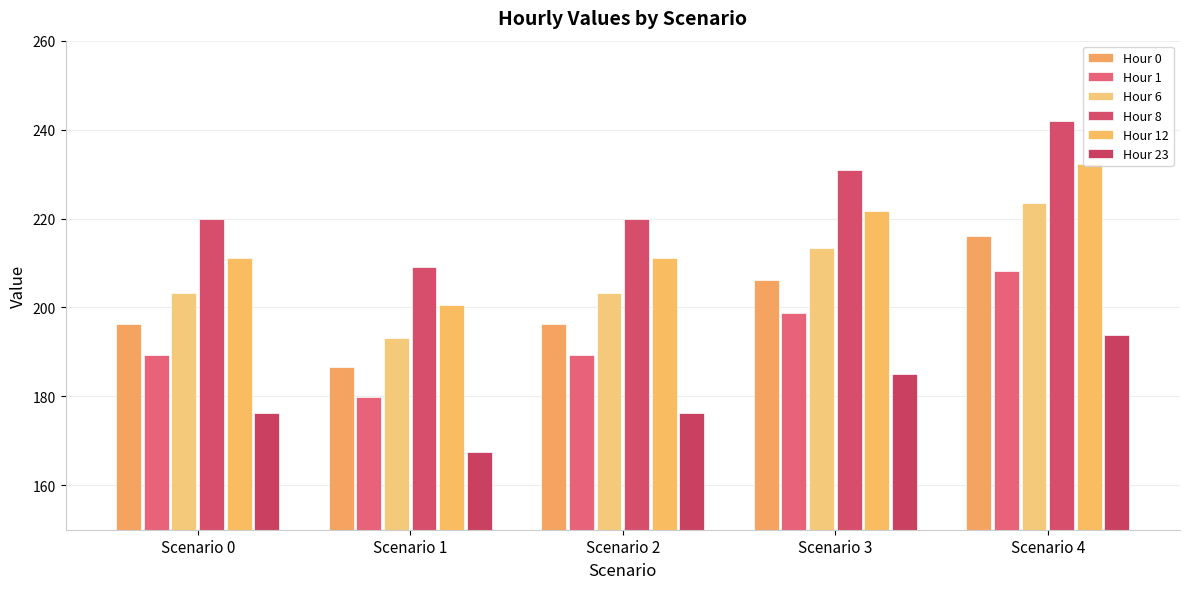

What is the total value across all series at Scenario 4?

1315.8